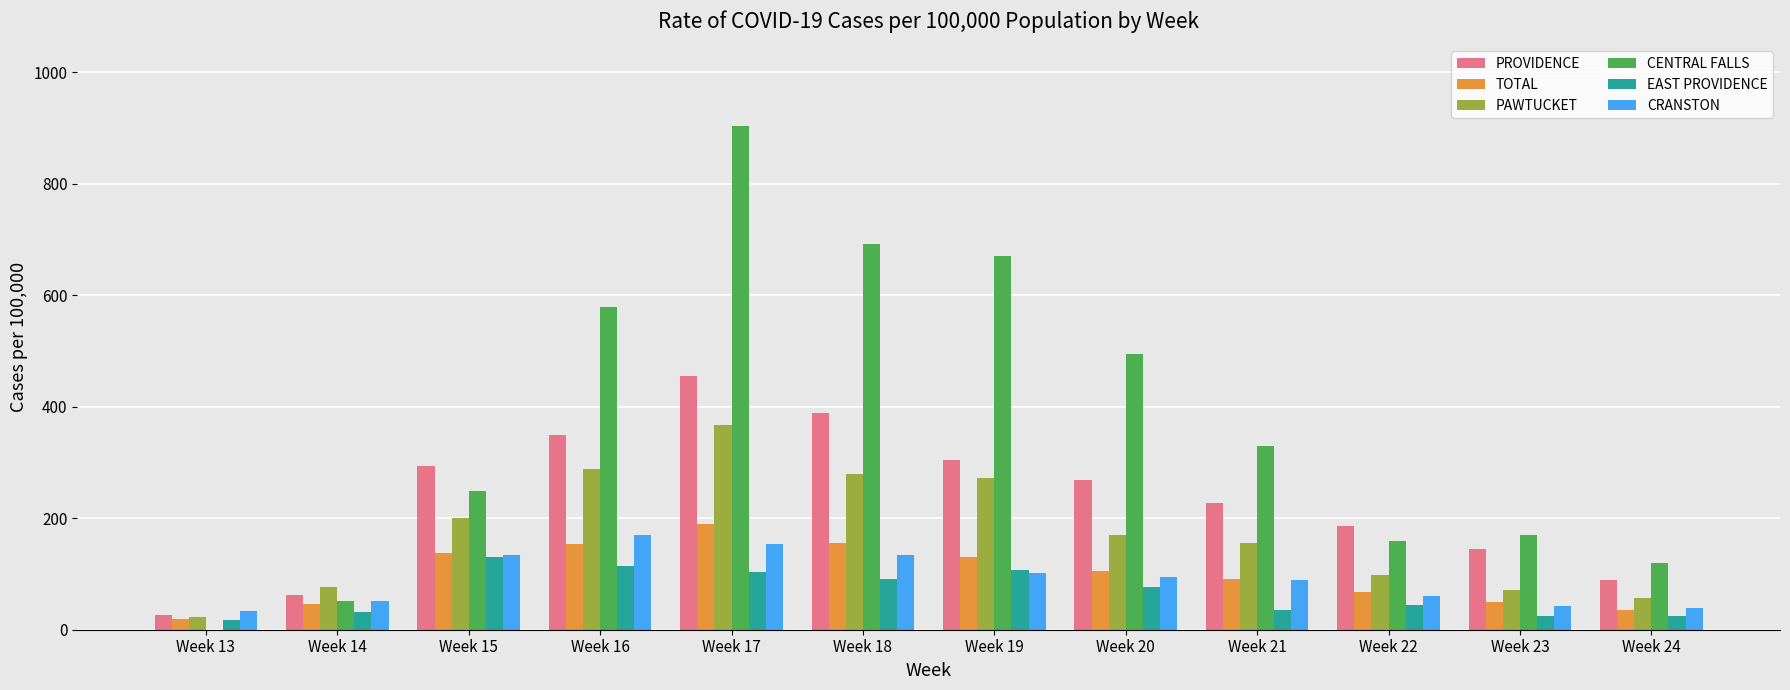

What is the average value of the PAWTUCKET series?

172